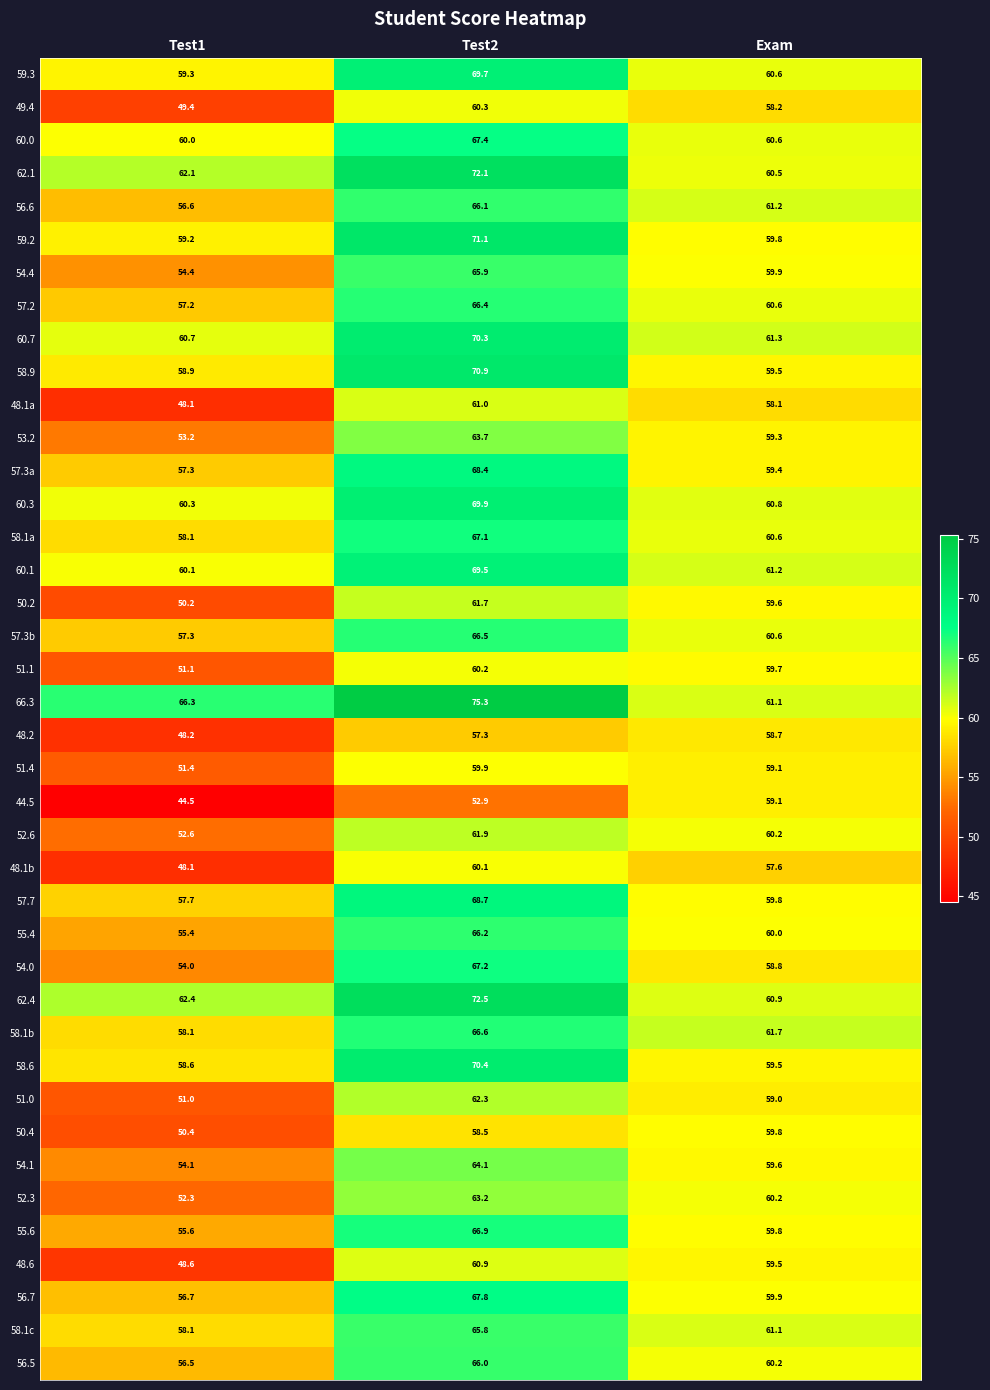

What is the total value across all series at Exam?

2397.1